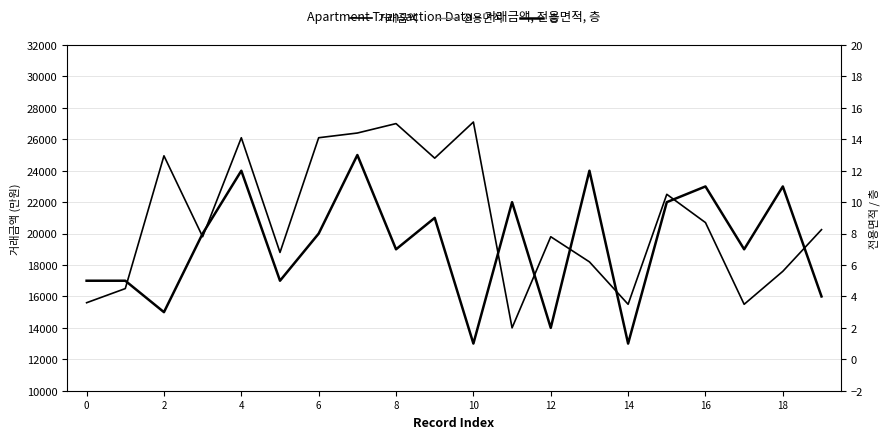

How many lines are shown in the chart?

3